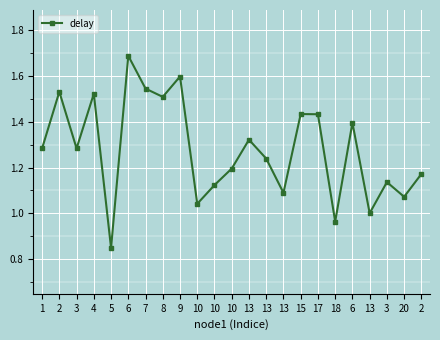

The chart shows a value of 2.1 at 9. True or false?

False